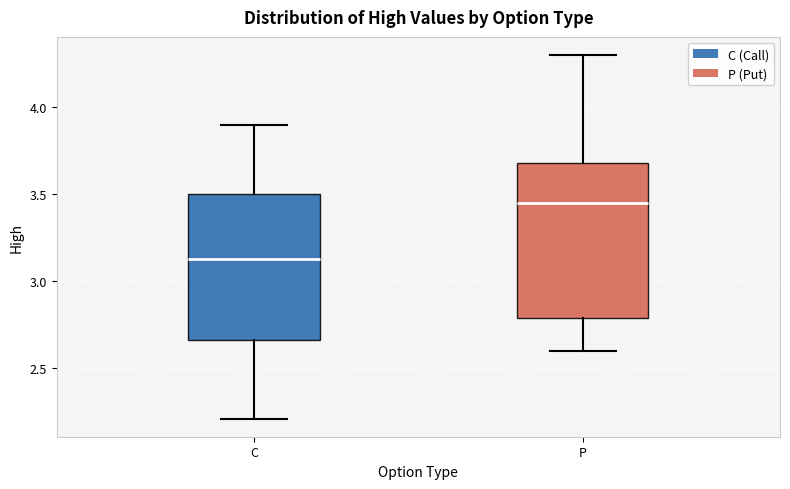

Reading left to right, read every box against the y-axis: the position of its median line, the range the box covers, and the ends of its whiskers. The values are not printed on the chart, so give them approximately, as read against the axis.

C: median 3.15, box 2.65 to 3.50, whiskers 2.20 to 3.90
P: median 3.45, box 2.80 to 3.70, whiskers 2.60 to 4.30